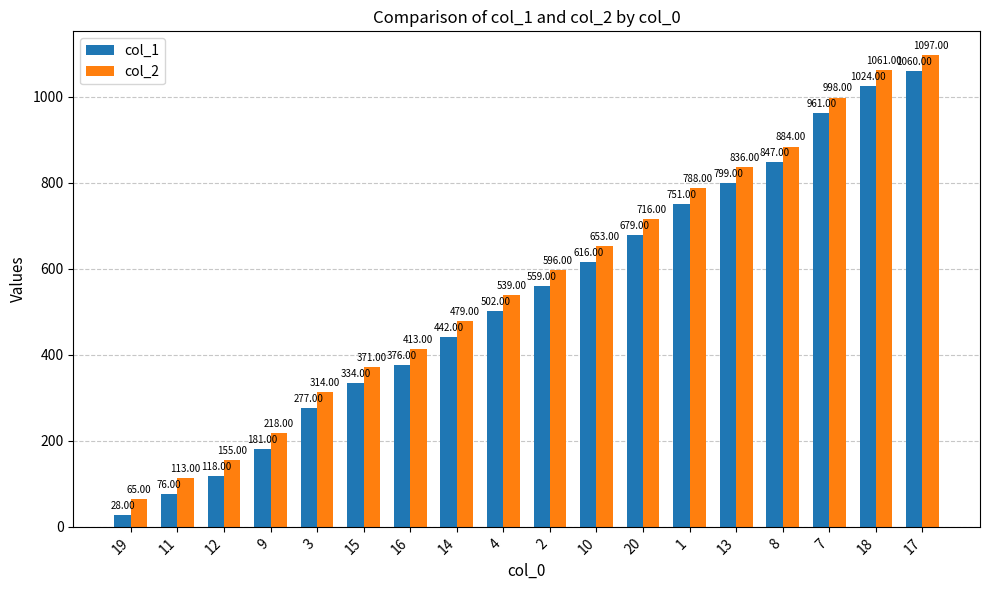

How many categories are shown in the chart?

18